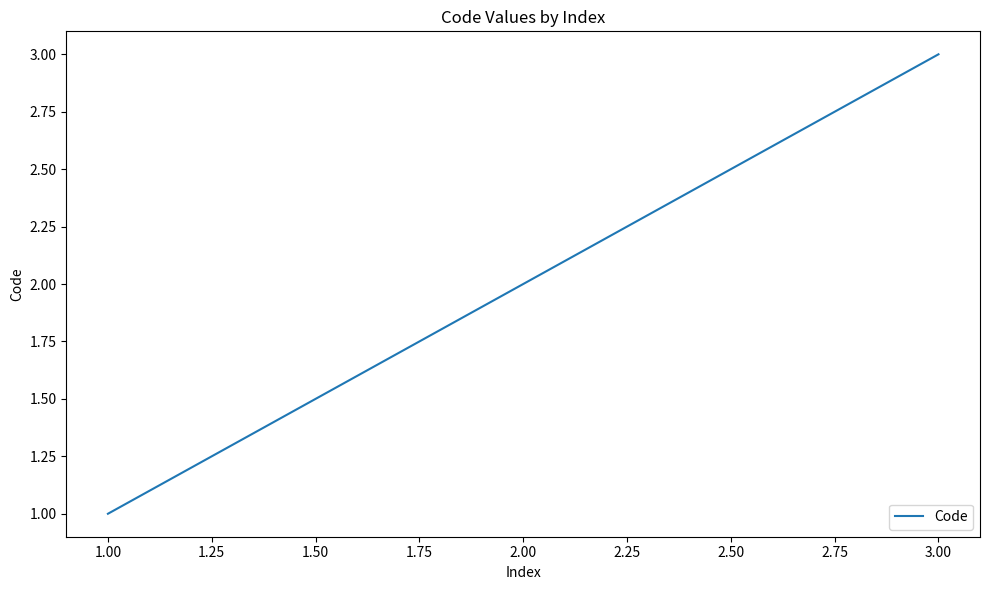

What is the maximum value shown in the chart?

3